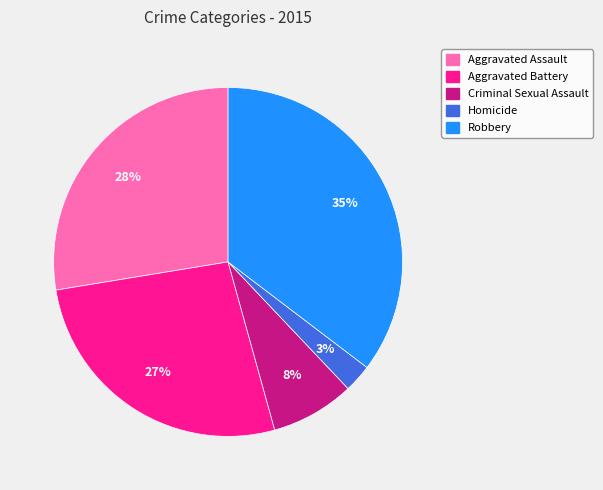

Combined, do Robbery and Aggravated Assault account for over 50%?

Yes